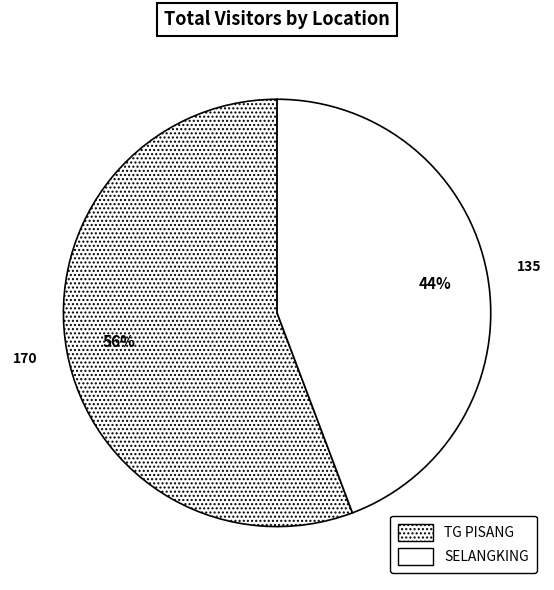

Which slice represents more than half of the pie?

TG PISANG